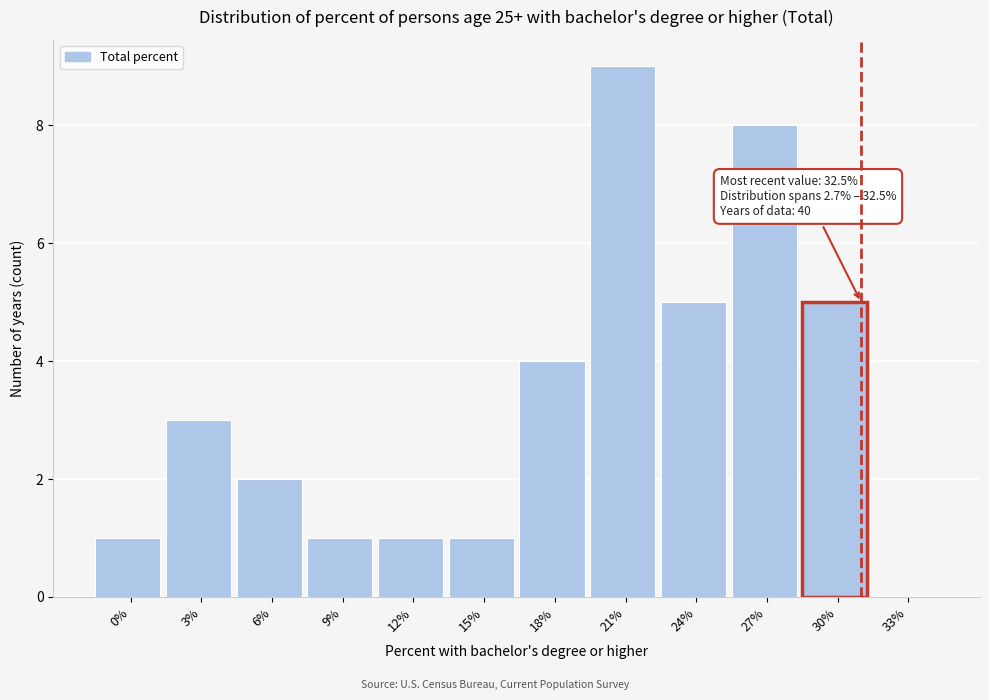

Reading left to right, transcribe all the data shown in this chart.

0%=1	3%=3	6%=2	9%=1	12%=1	15%=1	18%=4	21%=9	24%=5	27%=8	30%=5	33%=0